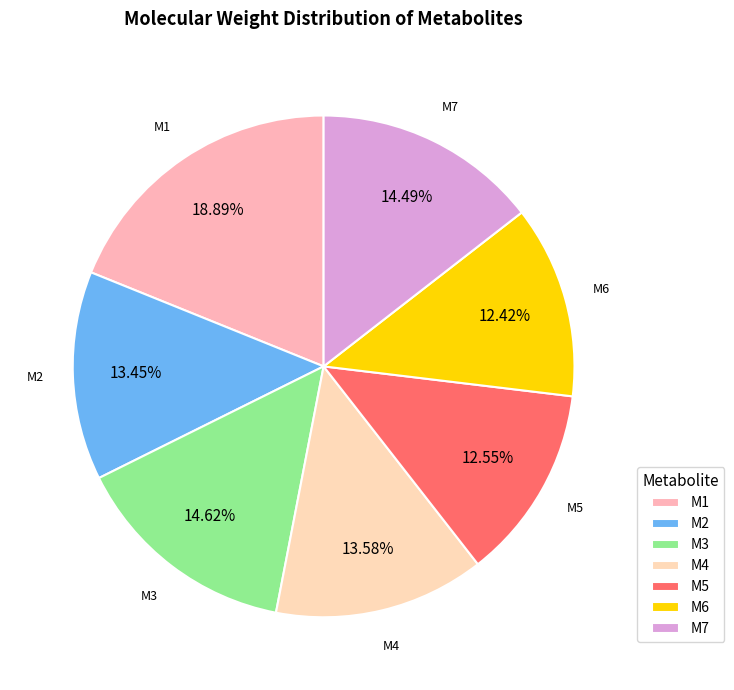

How many slices are in this pie chart?

7